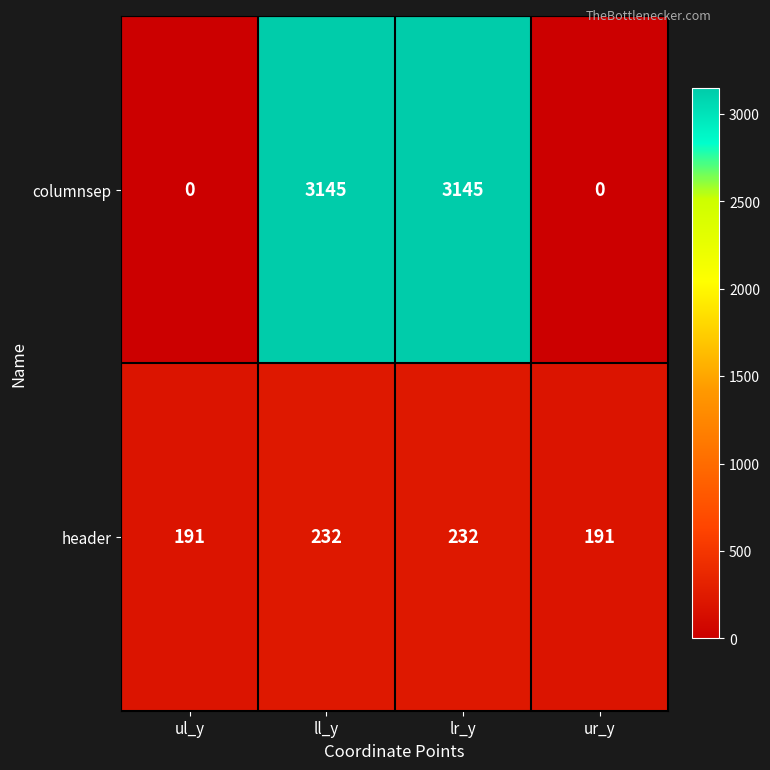

True or false: columnsep has a value of 3145 at lr_y.

True